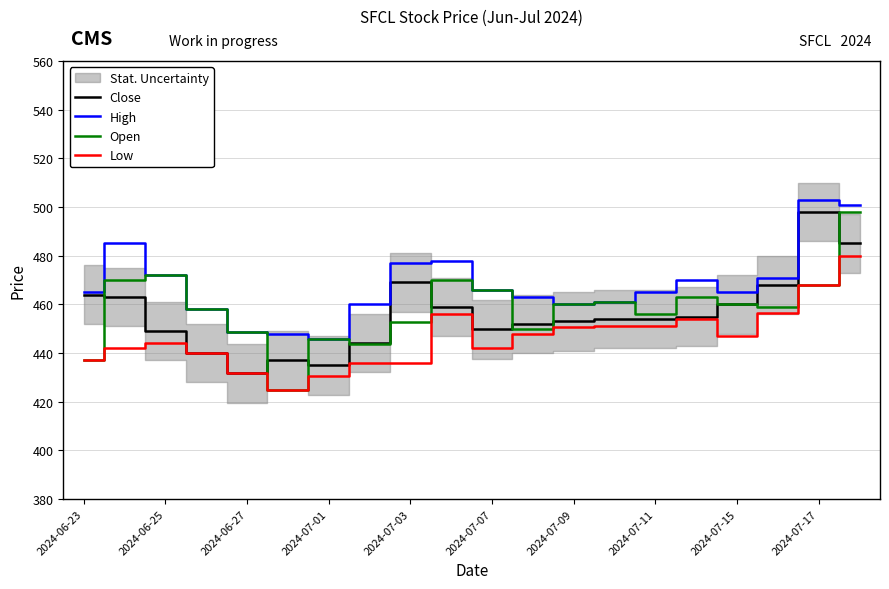

How many series are shown in this chart?

4